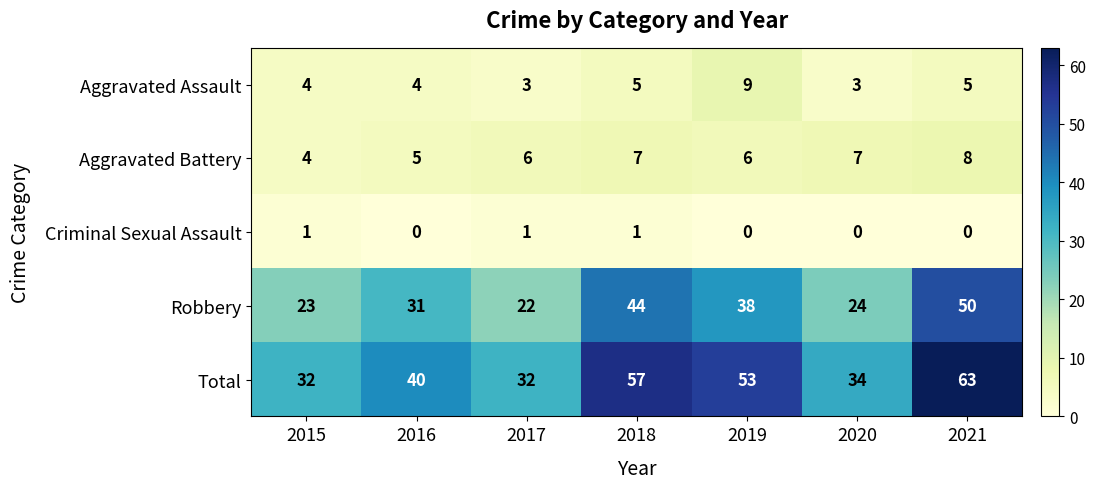

What is the greatest value displayed?

63